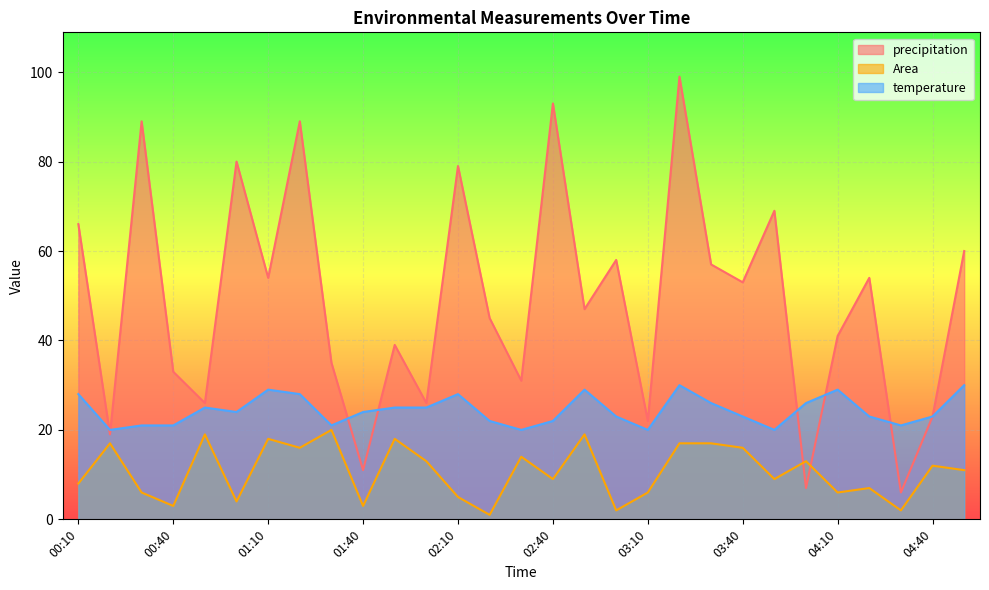

Reading left to right, transcribe all the data shown in this chart.

precipitation: 00:10=66	00:20=19	00:30=89	00:40=33	00:50=26	01:00=80	01:10=54	01:20=89	01:30=35	01:40=11	01:50=39	02:00=26	02:10=79	02:20=45	02:30=31	02:40=93	02:50=47	03:00=58	03:10=22	03:20=99	03:30=57	03:40=53	03:50=69	04:00=7	04:10=41	04:20=54	04:30=6	04:40=23	04:50=60
Area: 00:10=8	00:20=17	00:30=6	00:40=3	00:50=19	01:00=4	01:10=18	01:20=16	01:30=20	01:40=3	01:50=18	02:00=13	02:10=5	02:20=1	02:30=14	02:40=9	02:50=19	03:00=2	03:10=6	03:20=17	03:30=17	03:40=16	03:50=9	04:00=13	04:10=6	04:20=7	04:30=2	04:40=12	04:50=11
temperature: 00:10=28	00:20=20	00:30=21	00:40=21	00:50=25	01:00=24	01:10=29	01:20=28	01:30=21	01:40=24	01:50=25	02:00=25	02:10=28	02:20=22	02:30=20	02:40=22	02:50=29	03:00=23	03:10=20	03:20=30	03:30=26	03:40=23	03:50=20	04:00=26	04:10=29	04:20=23	04:30=21	04:40=23	04:50=30